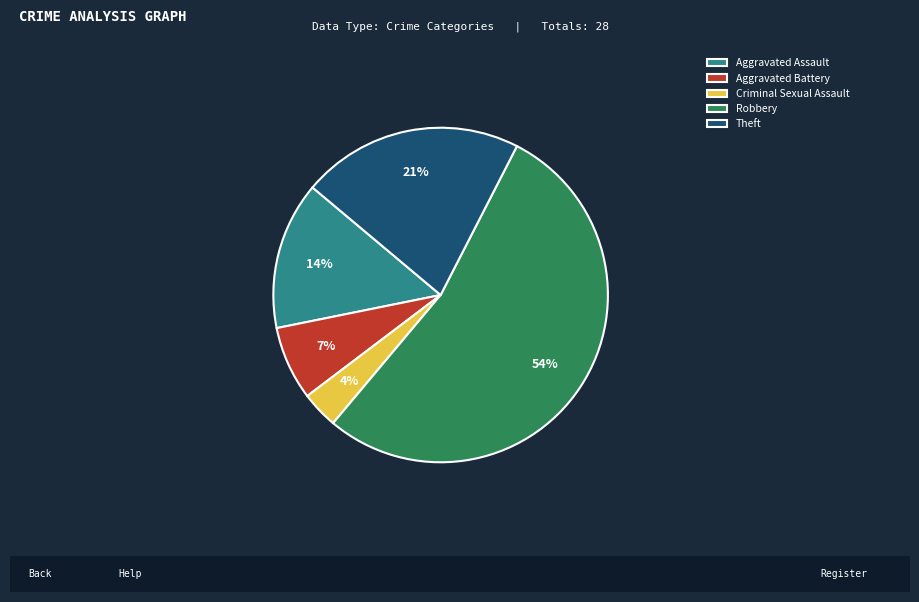

The Robbery slice represents 60% of the pie. True or false?

False